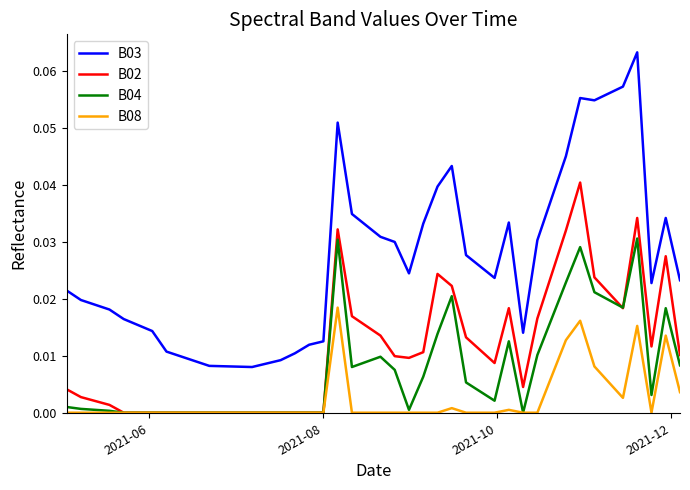

Which series has the largest total across all categories?

B03